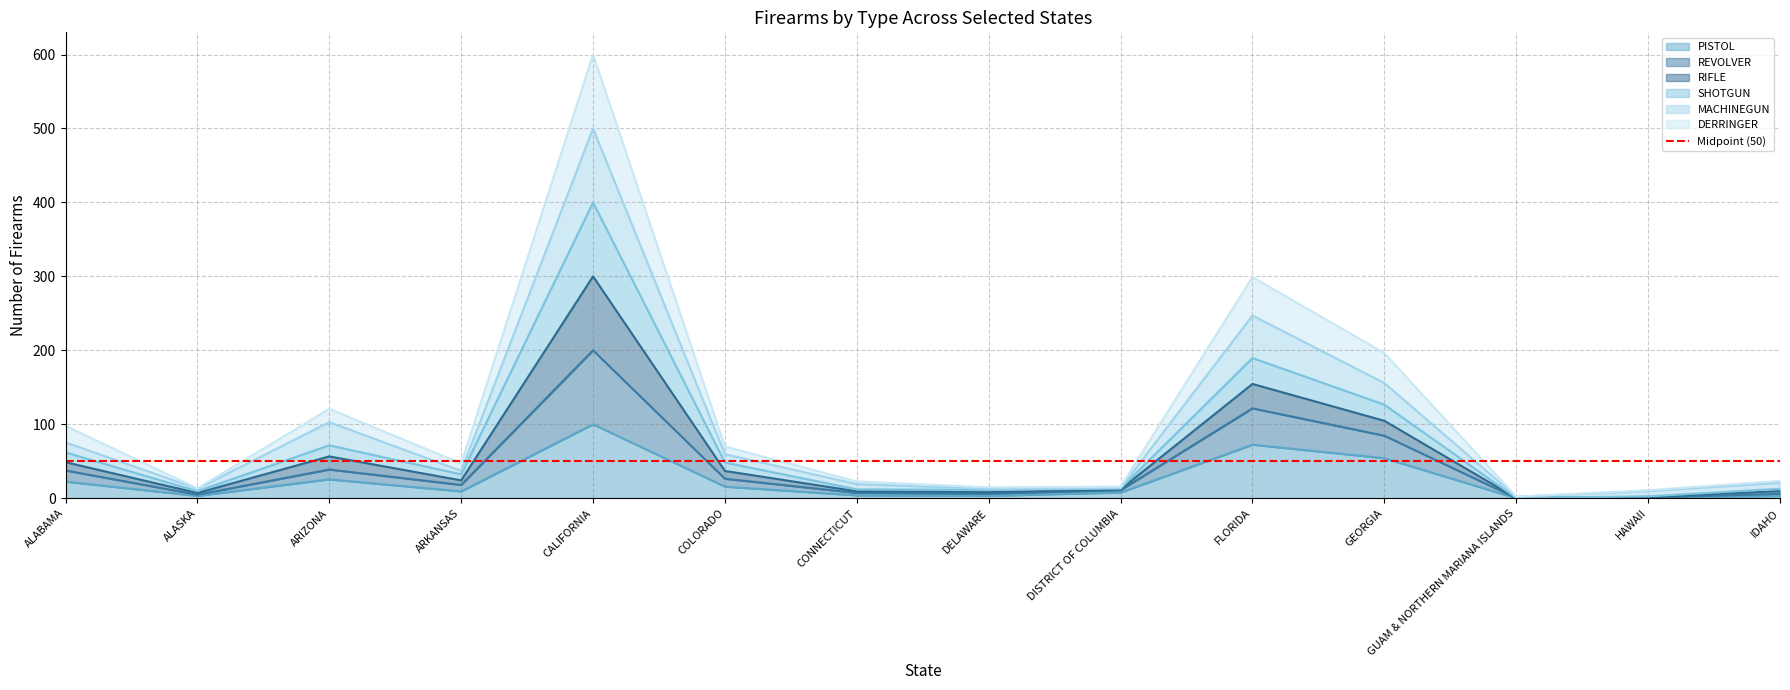

What value does the PISTOL series have at CALIFORNIA?

100.0